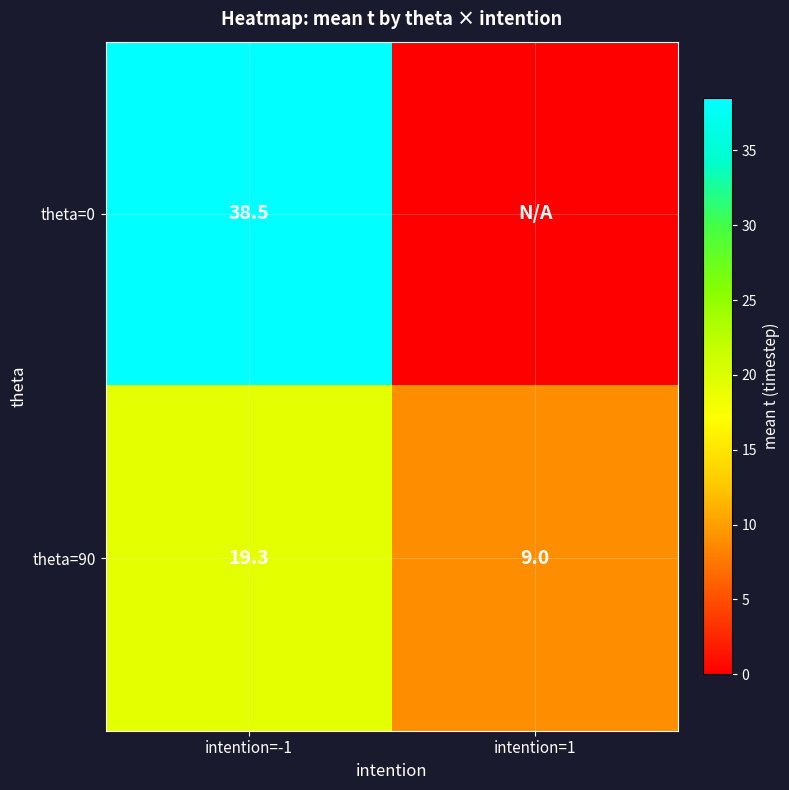

Rank the categories by theta=90 value from lowest to highest.

intention=1, intention=-1